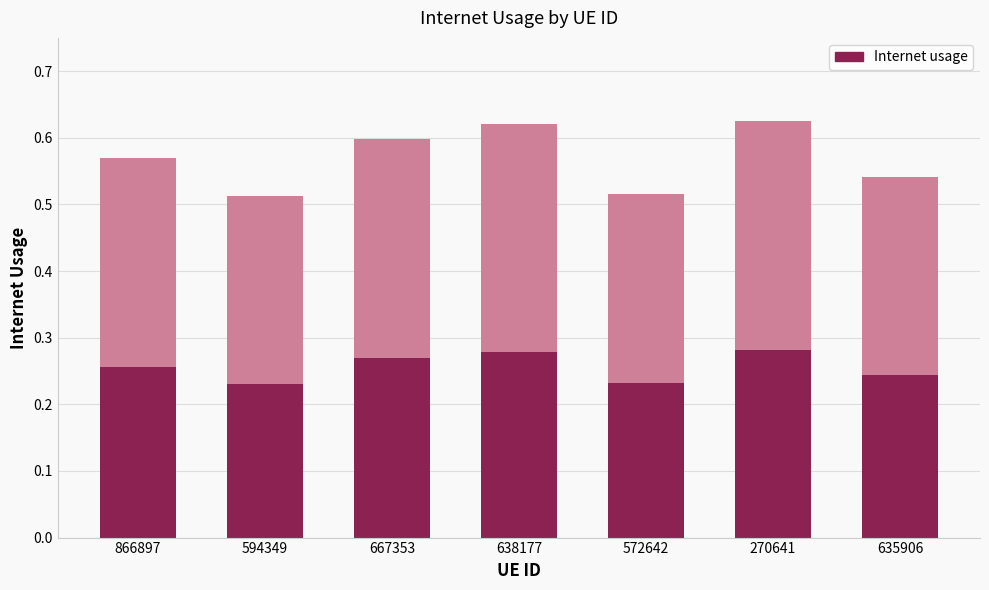

What is the difference between the maximum and minimum values?

0.1